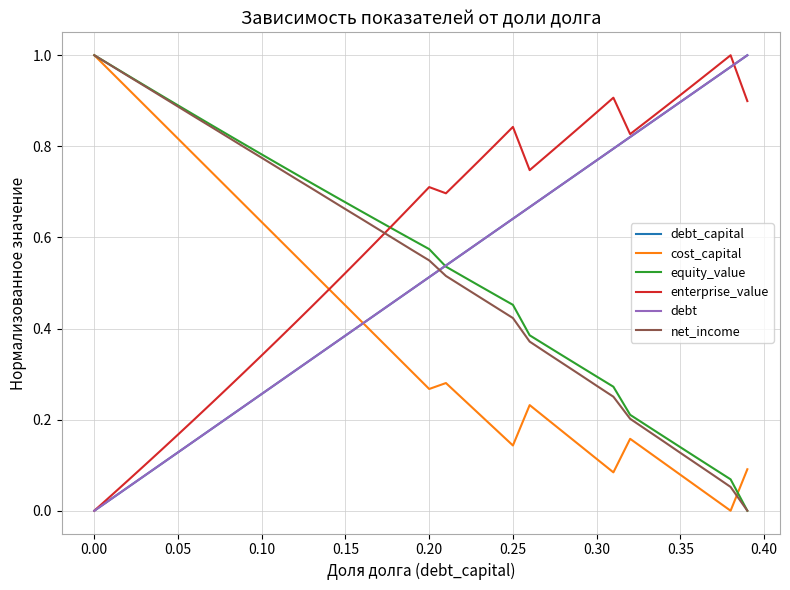

Which series ends up on top after the final intersection of net_income and debt?

debt